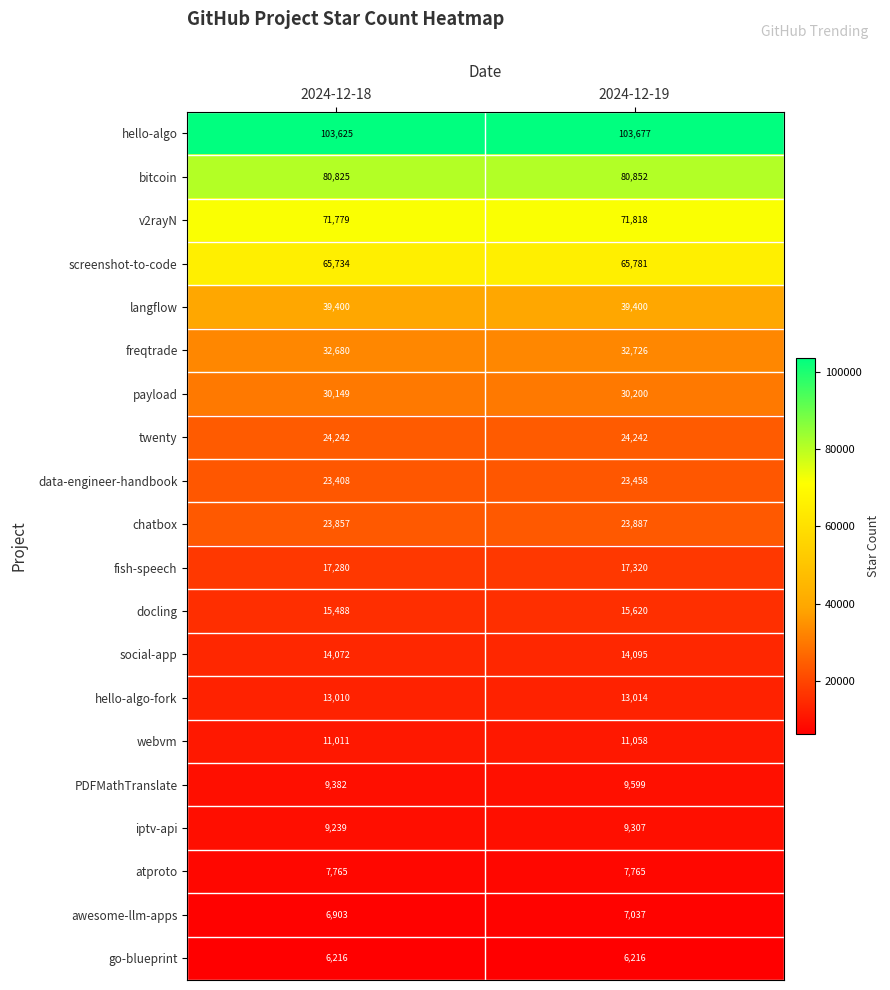

Is the value of iptv-api at 2024-12-19 greater than the value of payload at 2024-12-19?

No